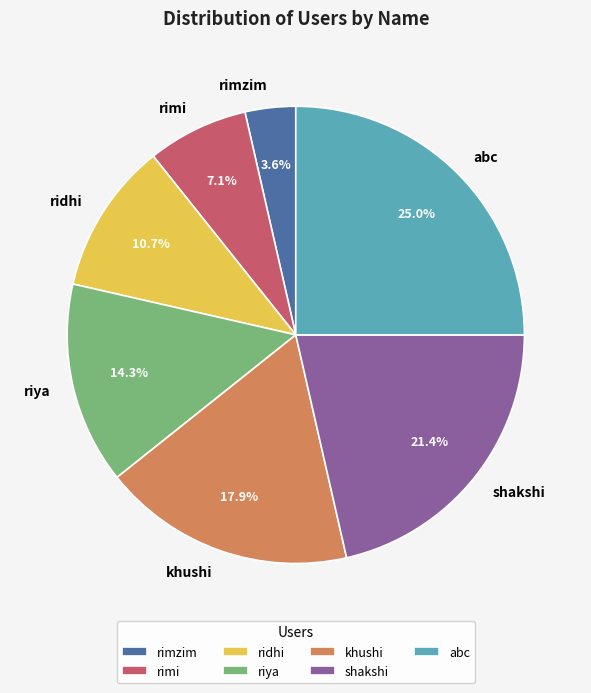

To the nearest percent, what percentage of the pie is abc?

25%